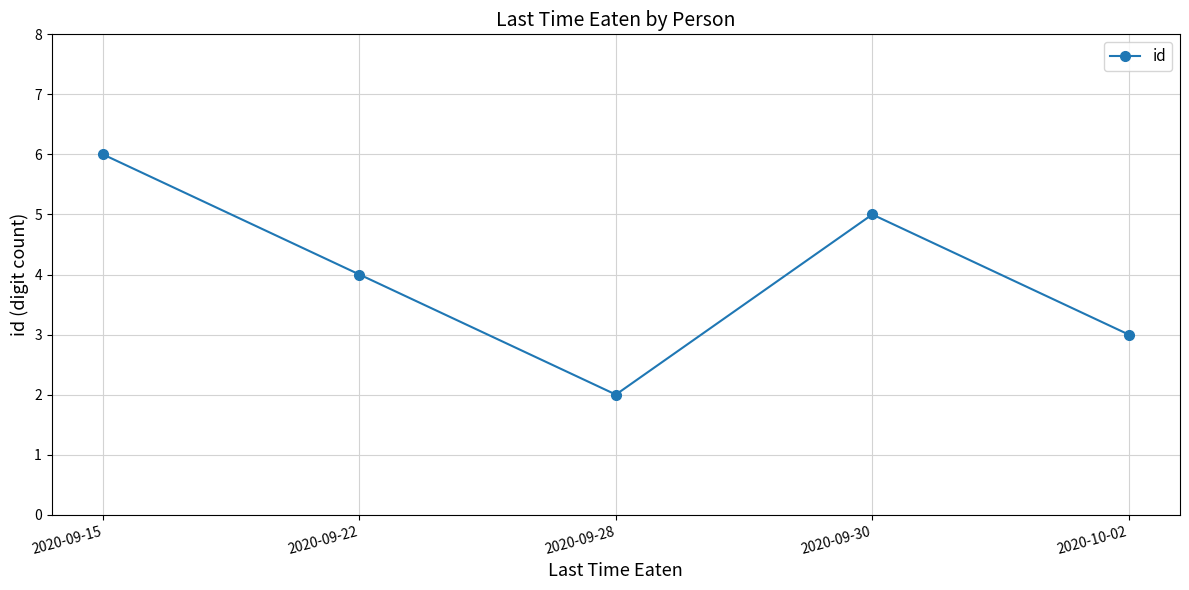

Reading left to right, list all the values displayed in this chart.

2020-09-15=6	2020-09-22=4	2020-09-28=2	2020-09-30=5	2020-10-02=3